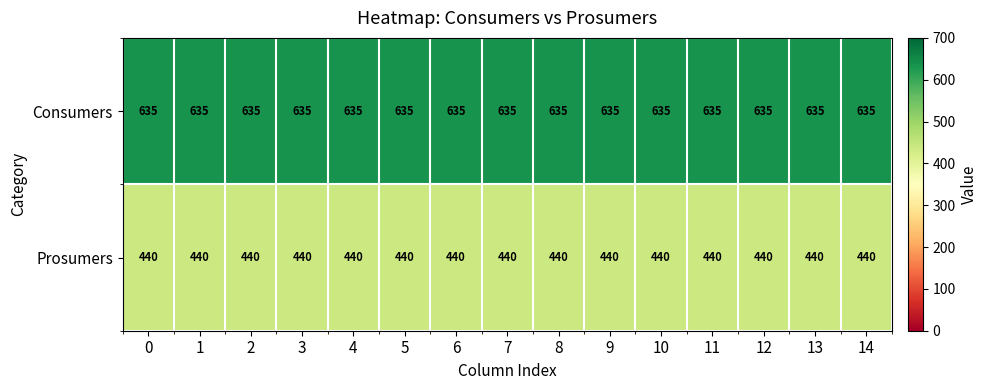

What is the sum of all Consumers values?

9525